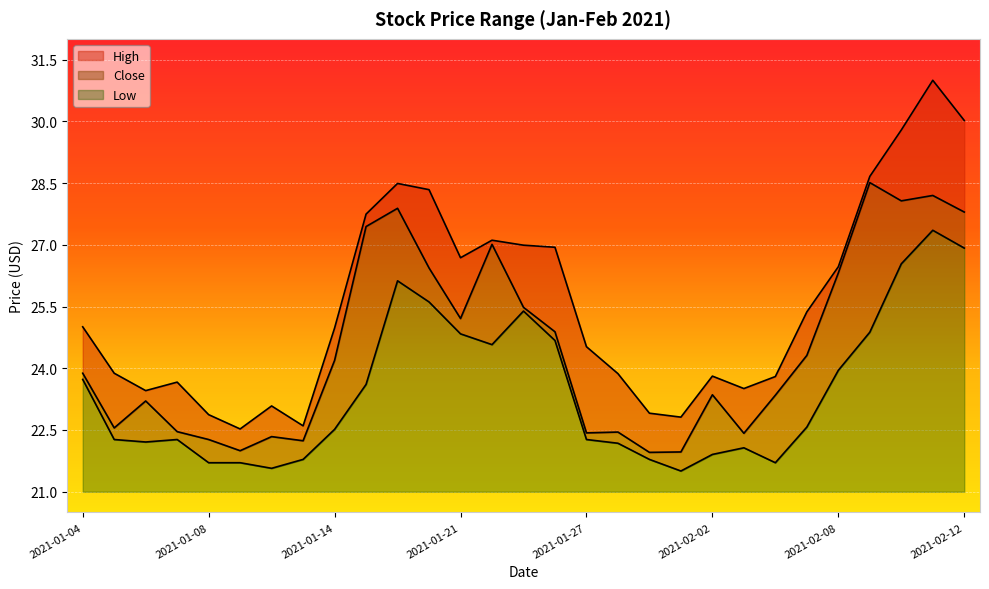

Which category has the highest value in the Close series?

2021-02-09